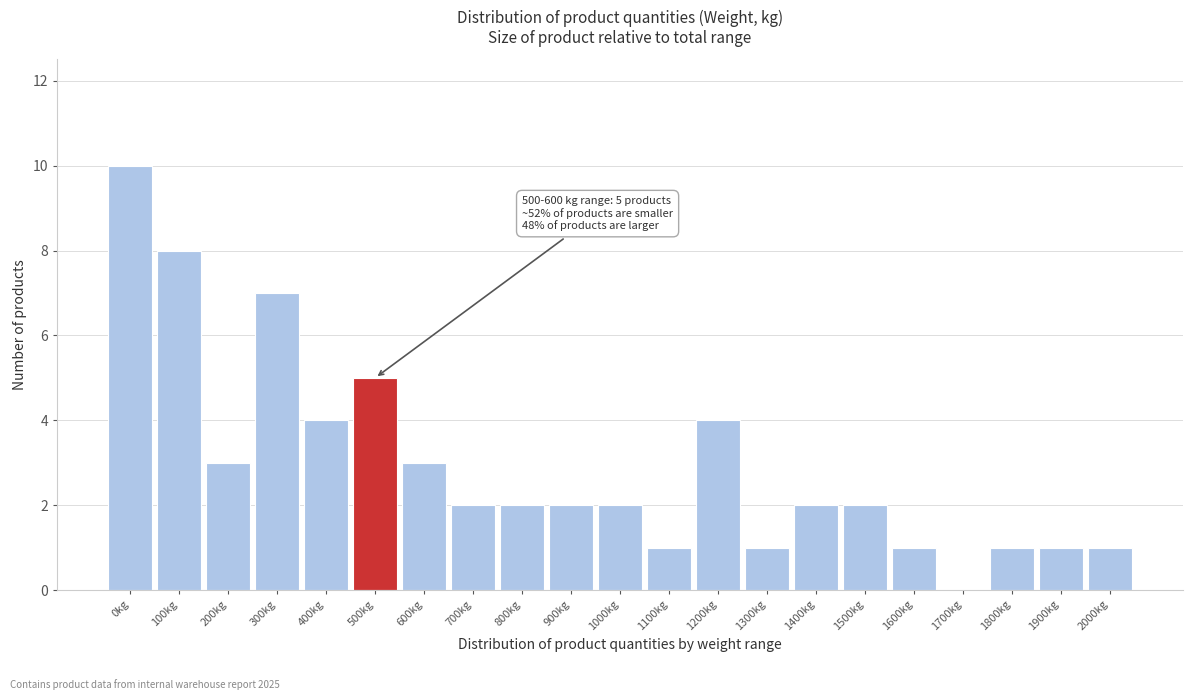

Reading right to left, transcribe all the data shown in this chart.

2000kg=1	1900kg=1	1800kg=1	1700kg=0	1600kg=1	1500kg=2	1400kg=2	1300kg=1	1200kg=4	1100kg=1	1000kg=2	900kg=2	800kg=2	700kg=2	600kg=3	500kg=5	400kg=4	300kg=7	200kg=3	100kg=8	0kg=10